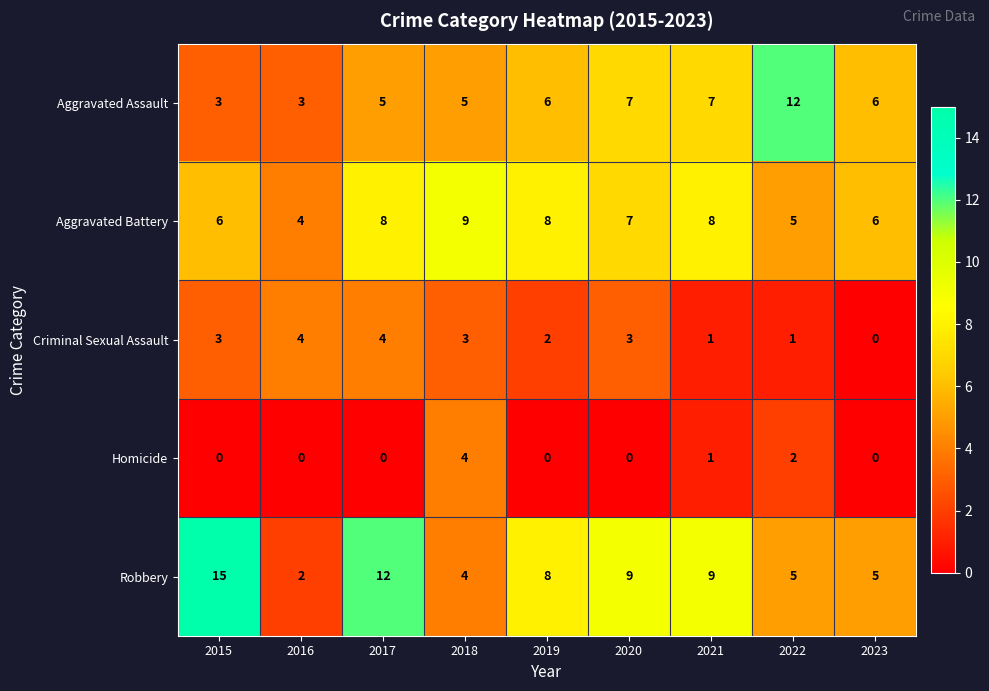

Which series changed the most between 2020 and 2021?

Criminal Sexual Assault